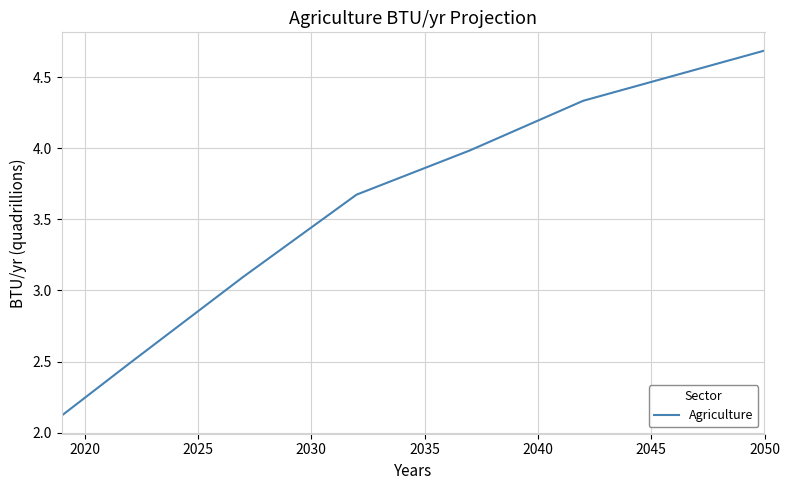

What is the difference between the maximum and minimum values?

2.6